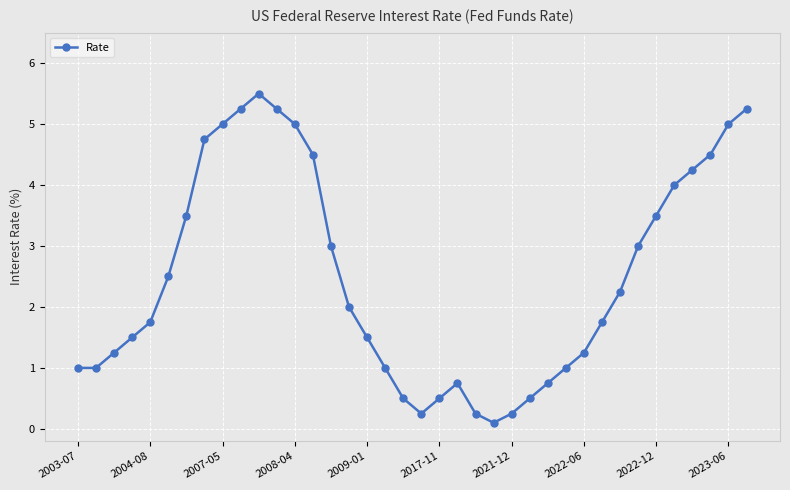

How many points are higher than both their immediate neighbors (excluding endpoints)?

2